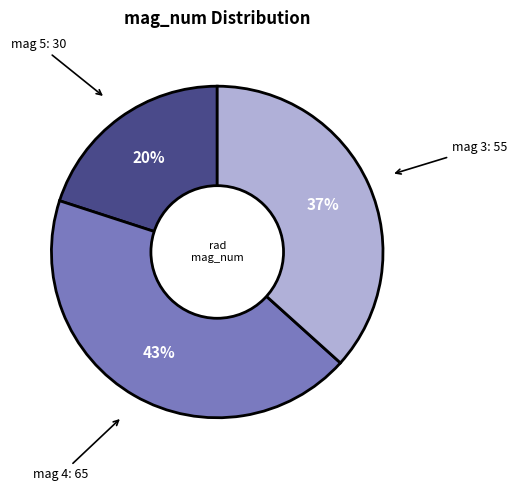

How many slices are in this pie chart?

3